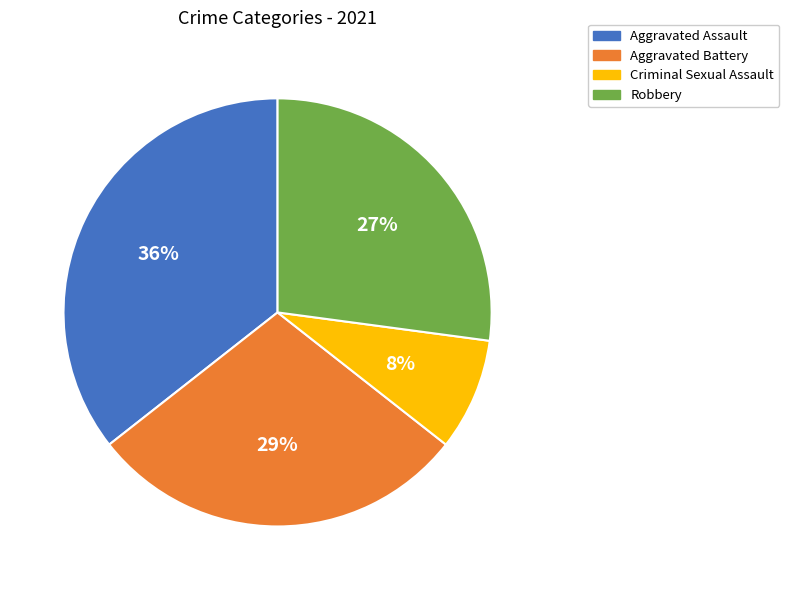

What is the smallest slice in the pie chart?

Criminal Sexual Assault